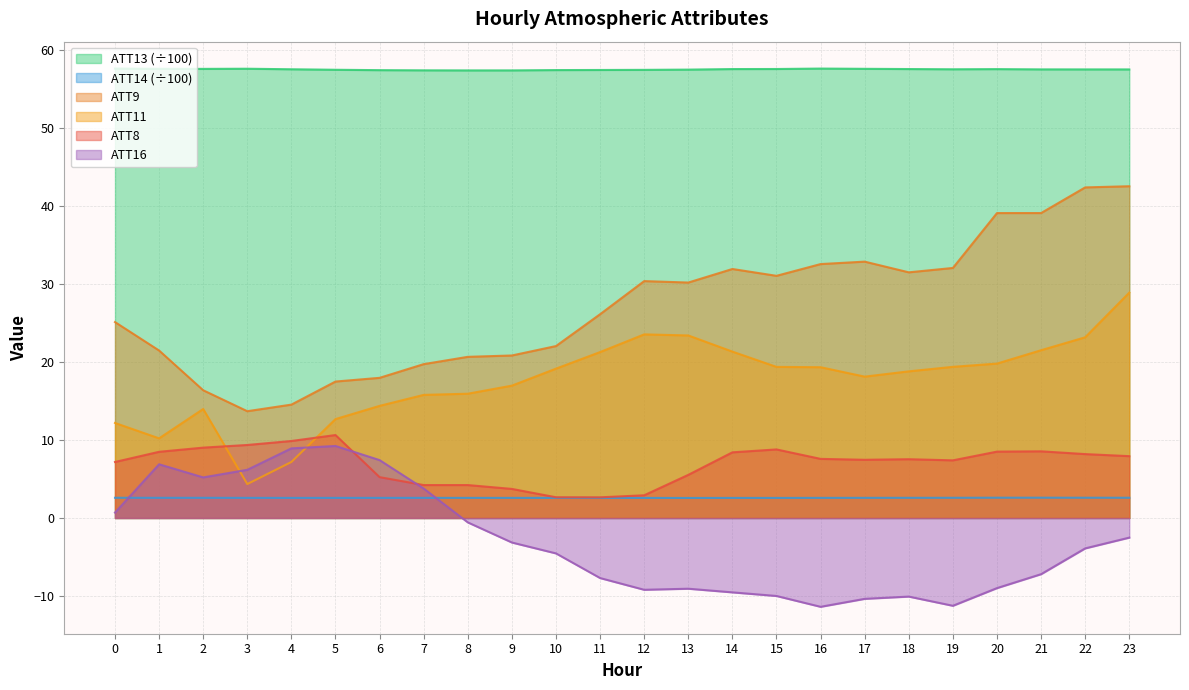

What is the maximum value for ATT8?

10.6